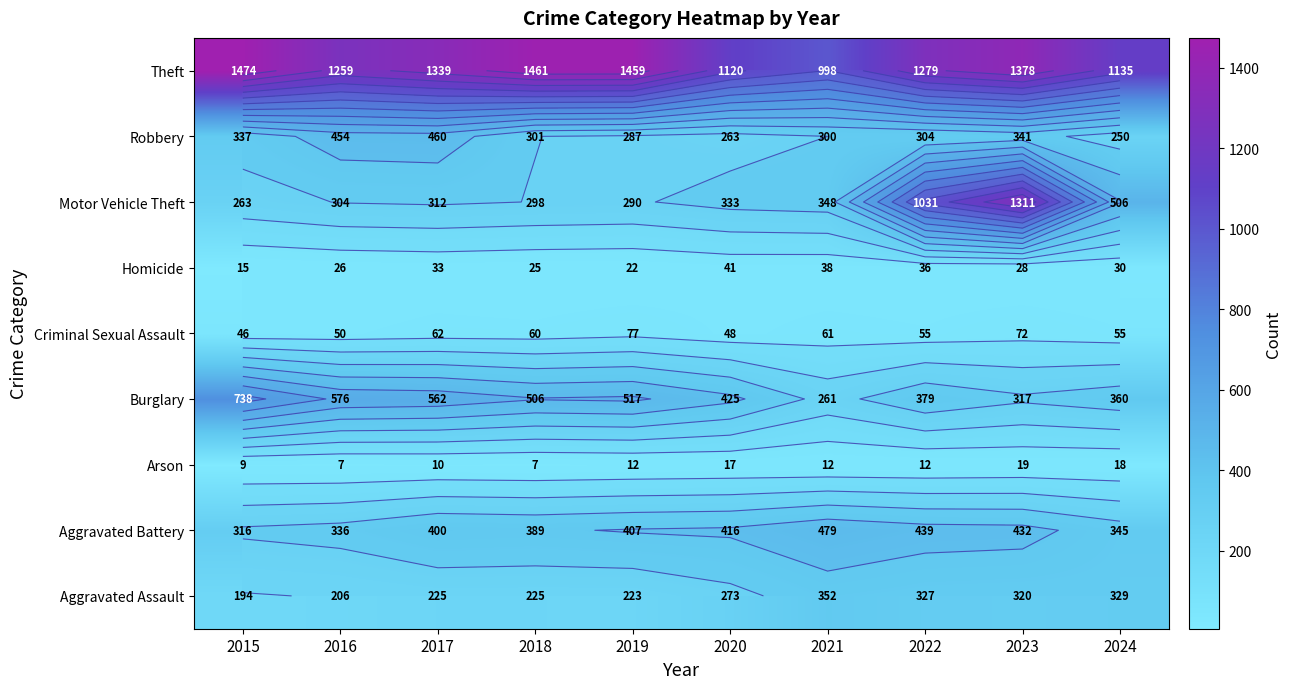

What is the spread (max minus min) of values at 2022?

1267